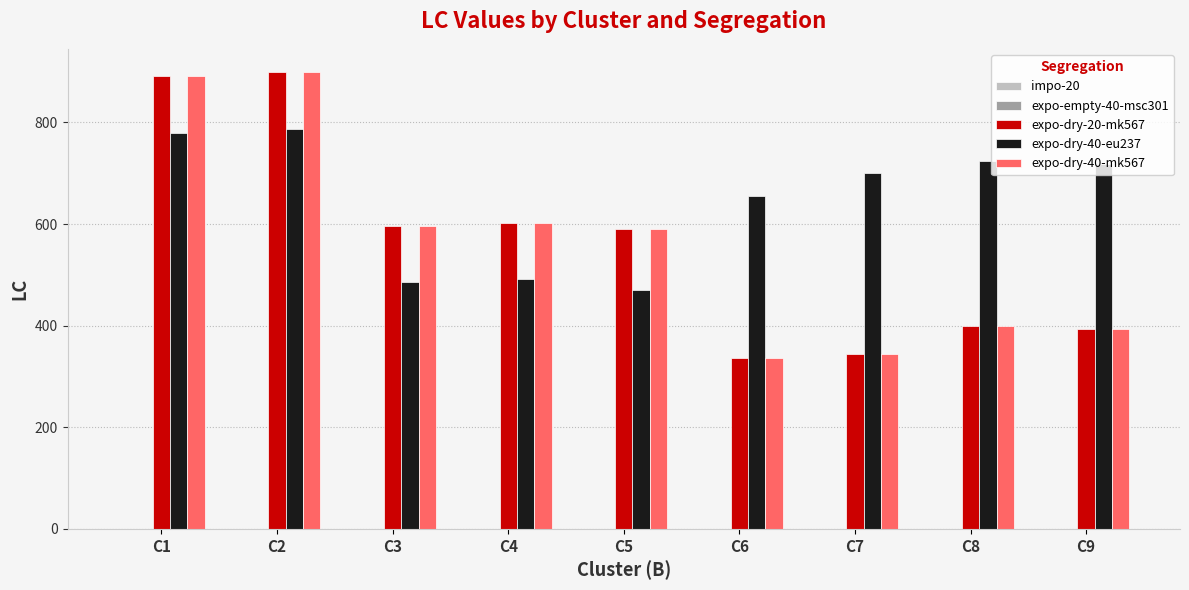

What is the minimum value shown in the chart?

336